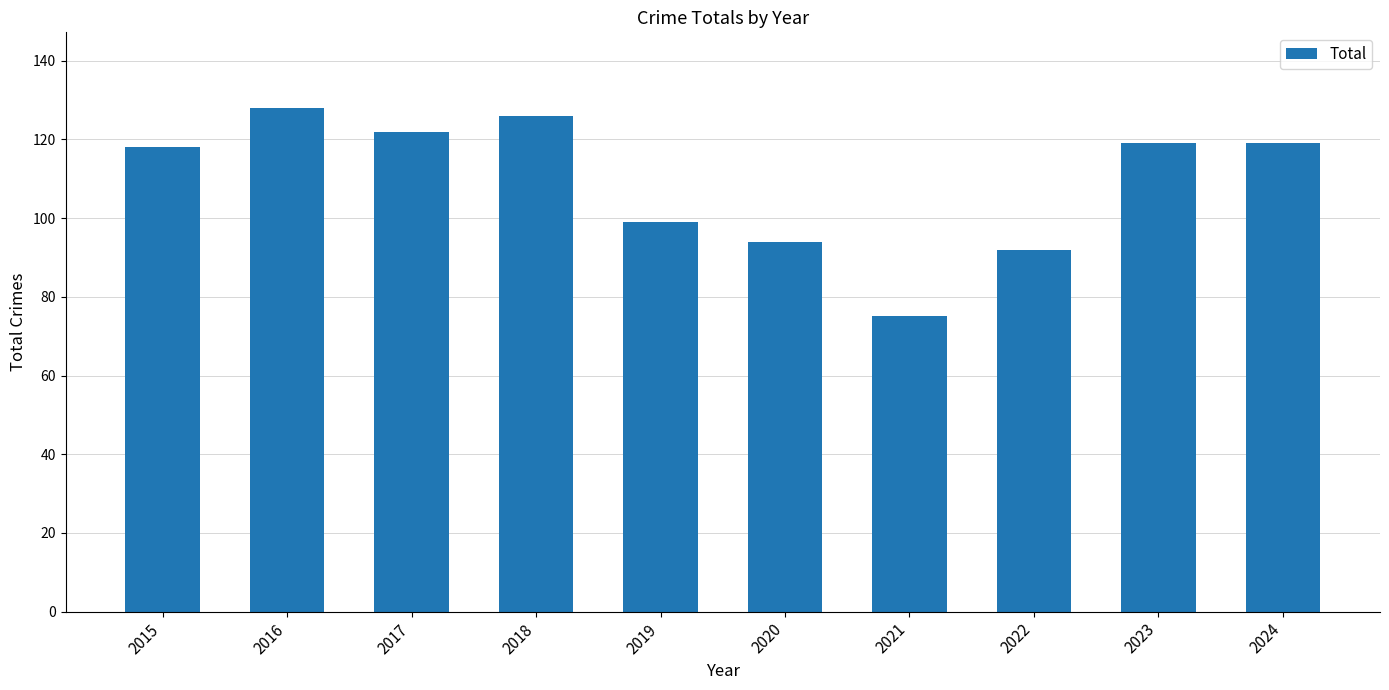

Count the number of categories in the chart.

10